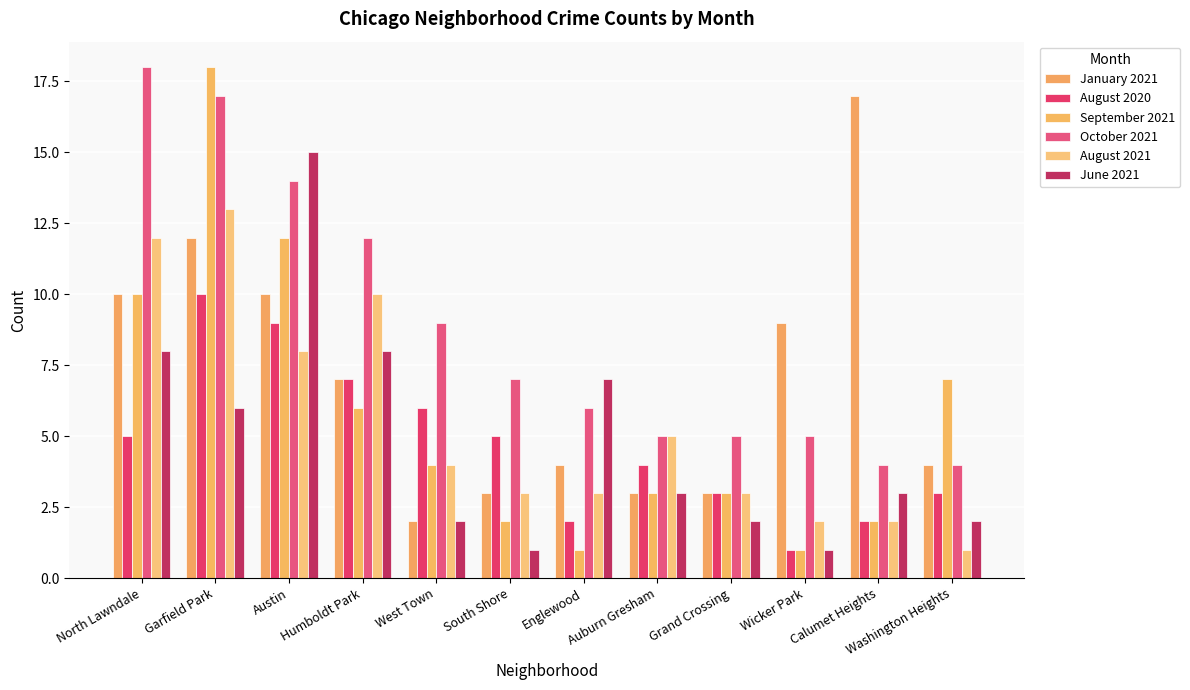

Which series has the widest spread of values?

September 2021